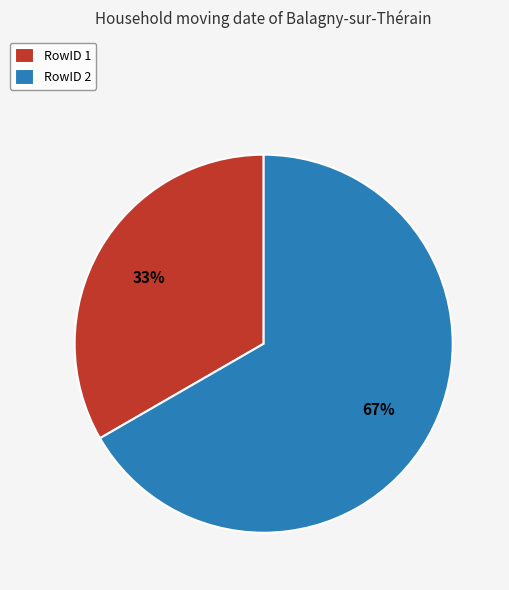

Approximately how many times larger is the value at RowID 1 compared to RowID 2?

0.5